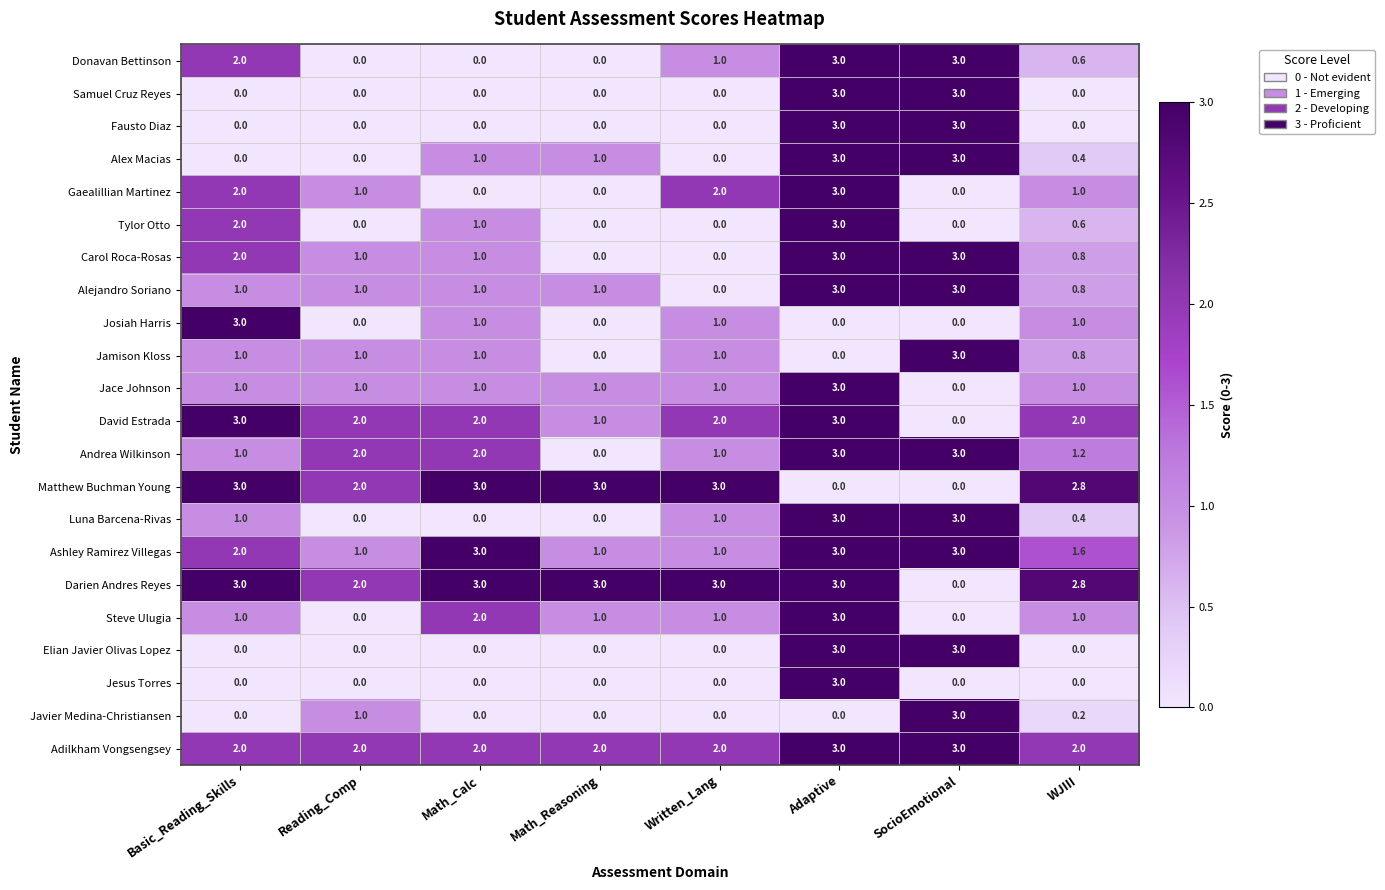

The Javier Medina-Christiansen series shows 1.0 at Reading_Comp. True or false?

True